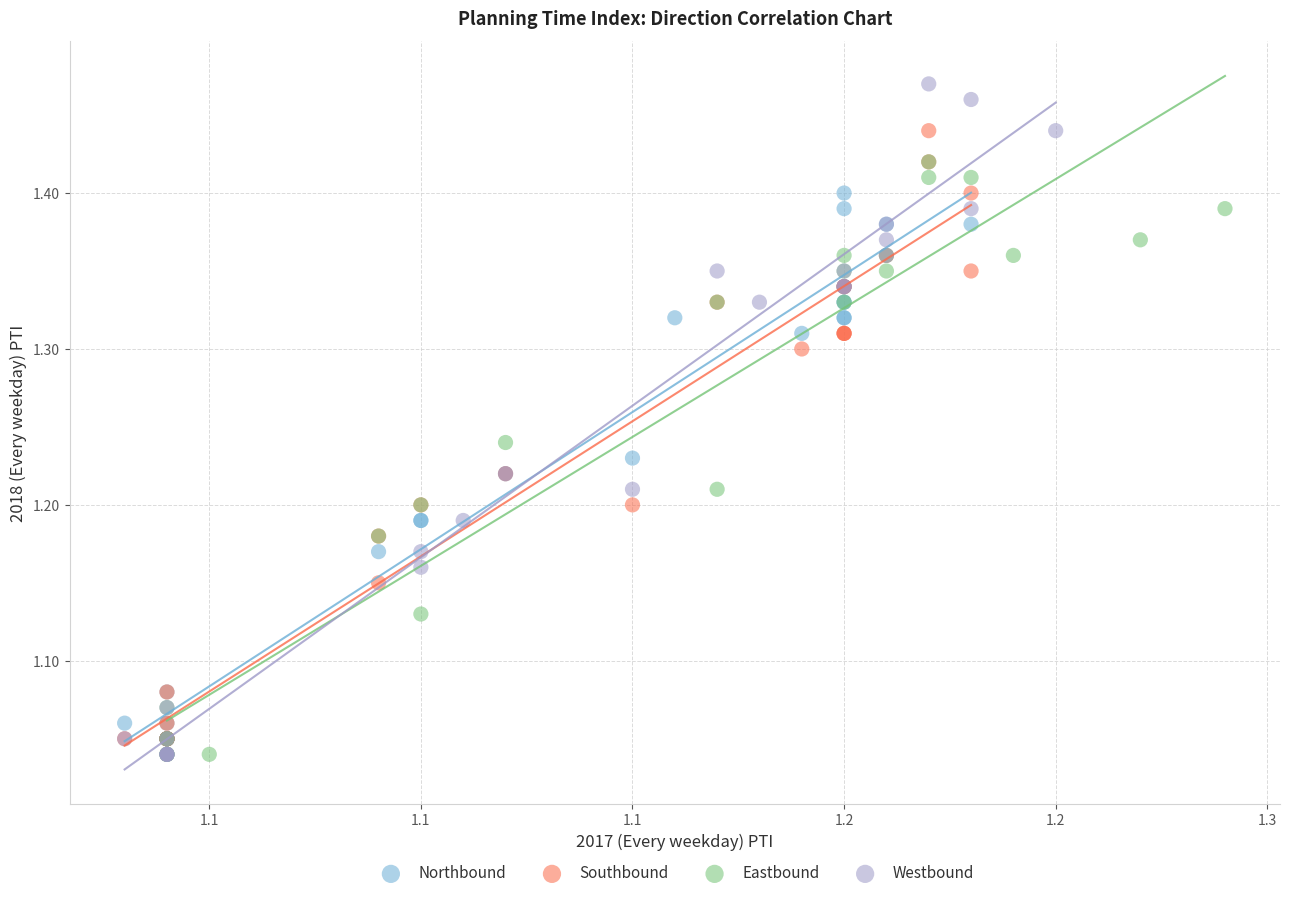

Which series has the largest Y range (max minus min)?

Westbound